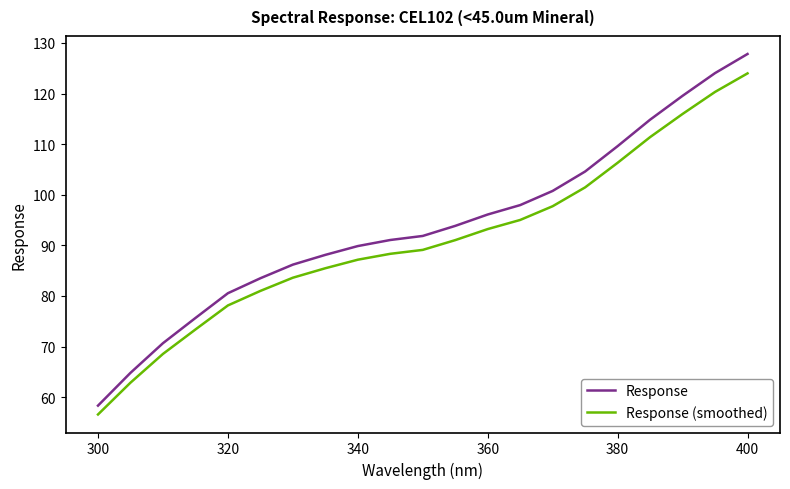

True or false: Response and Response (smoothed) cross at least once.

False